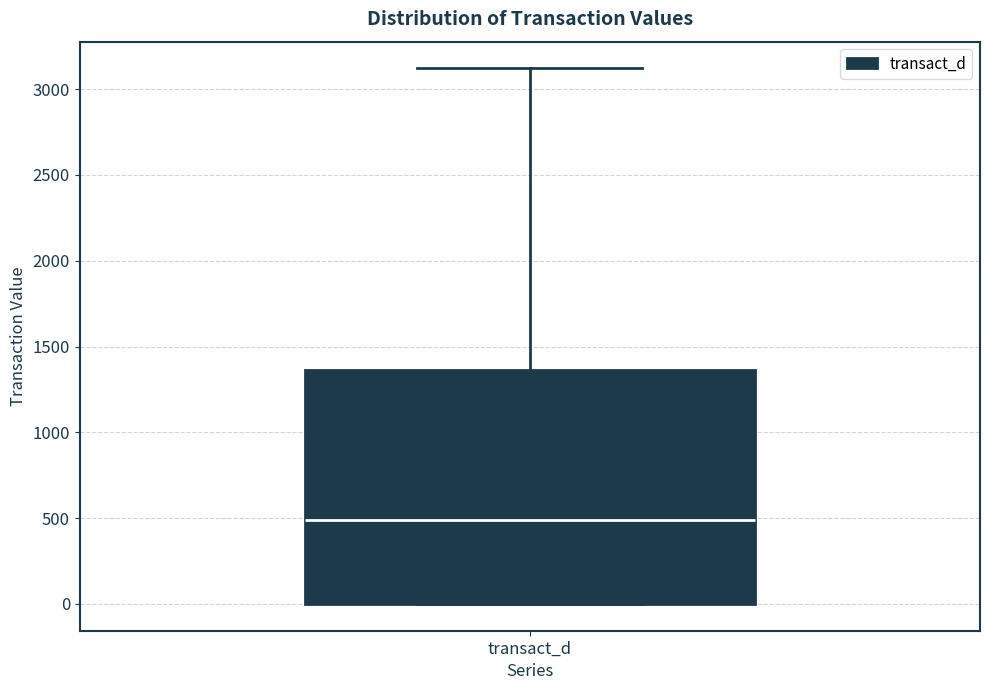

Read this box plot against the y-axis: the position of the median line, the range covered by the box, and the ends of both whiskers. The values are not printed on the chart, so give them approximately, as read against the axis.

median 500, box 0 to 1350, whiskers 0 to 3100